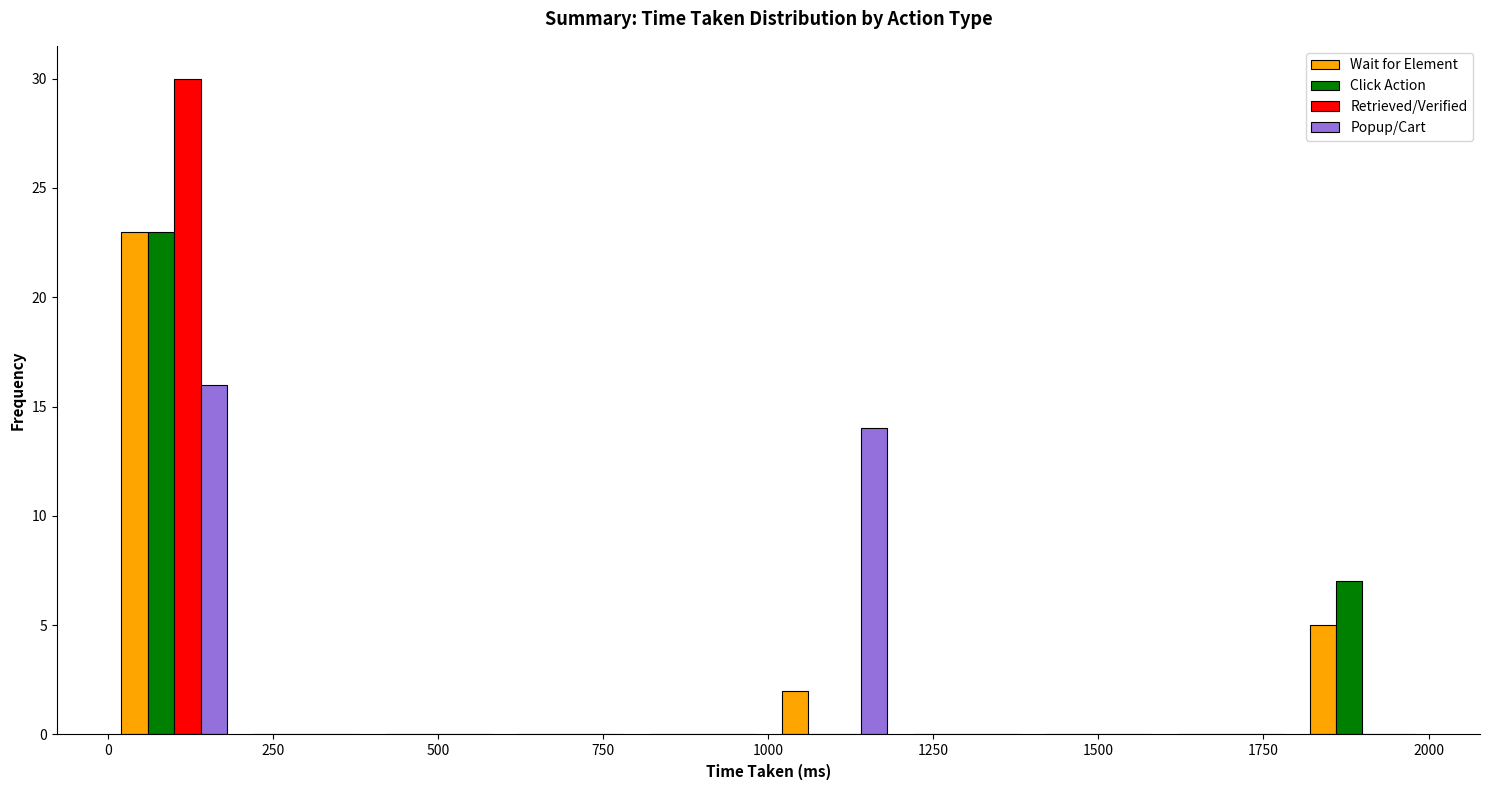

What is the height of the Wait for Element bar covering 1800 to 2000 on the x-axis? The values are not printed on the chart, so give them approximately, as read against the axis.

5